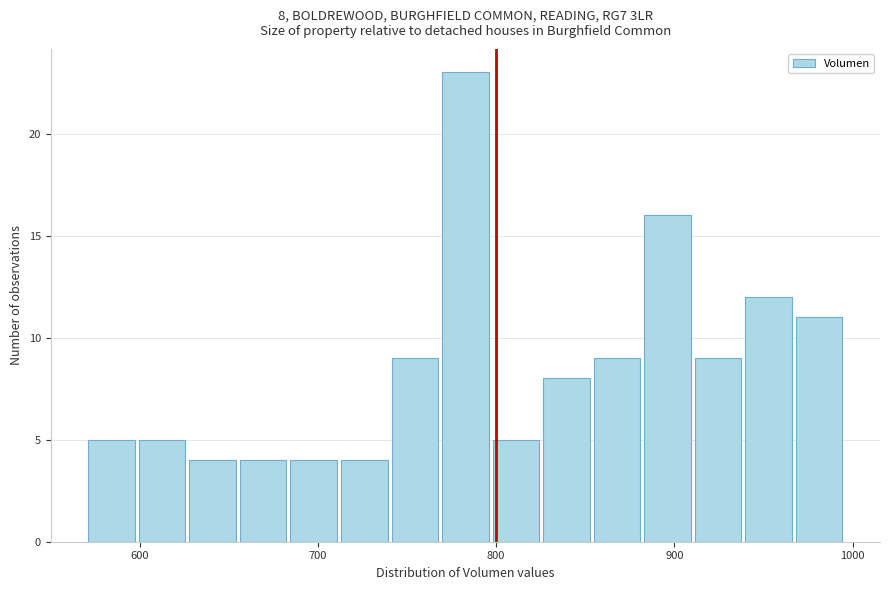

Read against the x-axis, roughly where is the centre of the tallest bar?

780